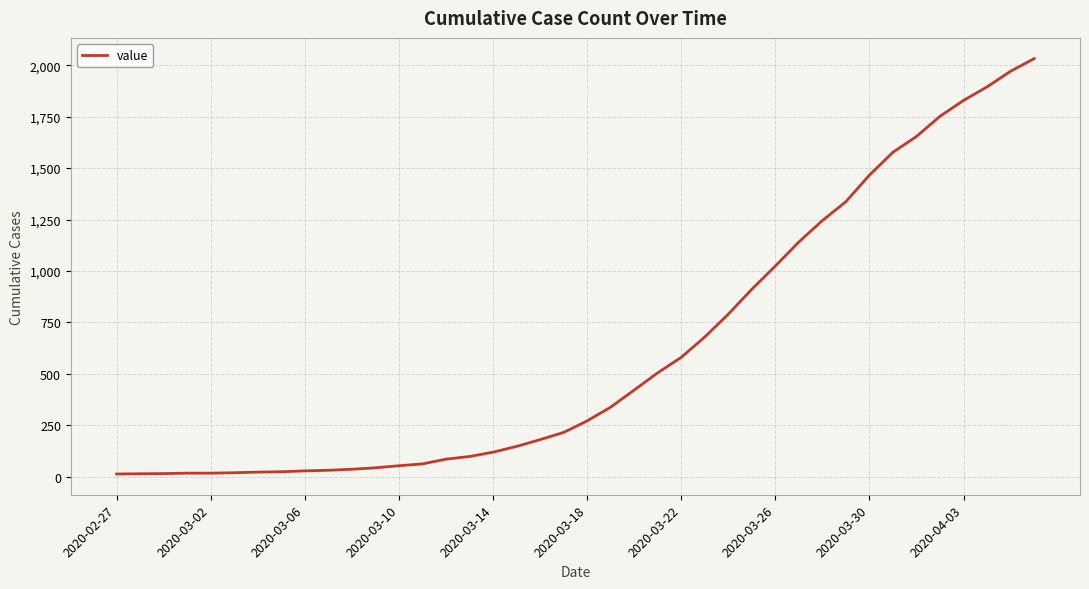

What is the smallest value displayed?

13